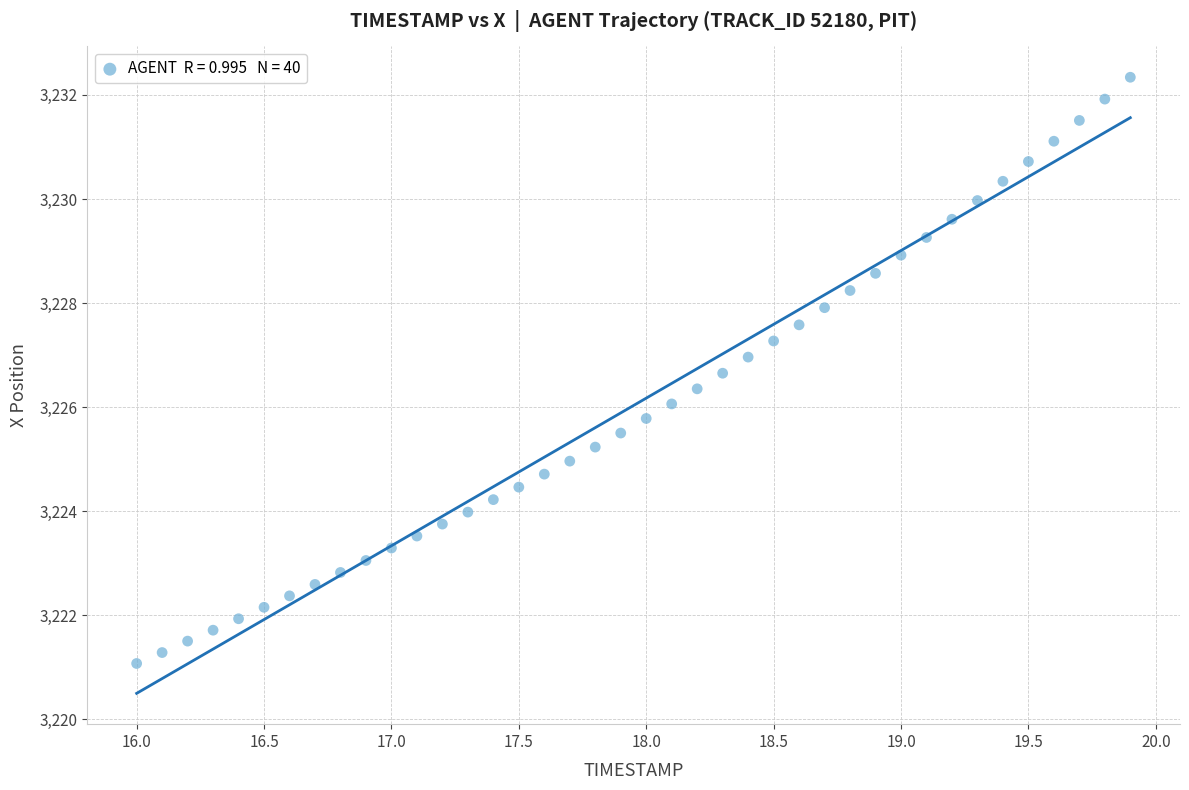

What is the range of Y values (max minus min)?

11.3